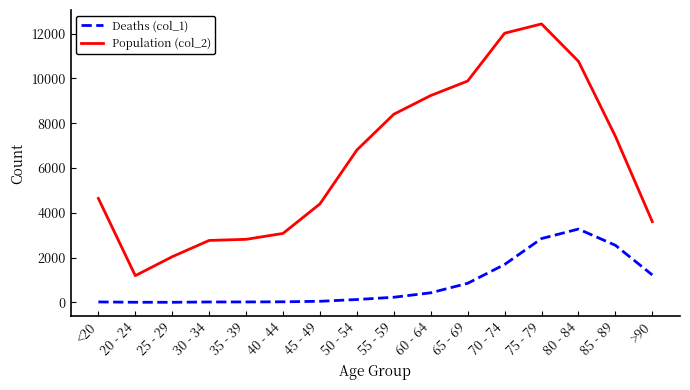

The value of Population (col_2) at 40 - 44 is 994. True or false?

False